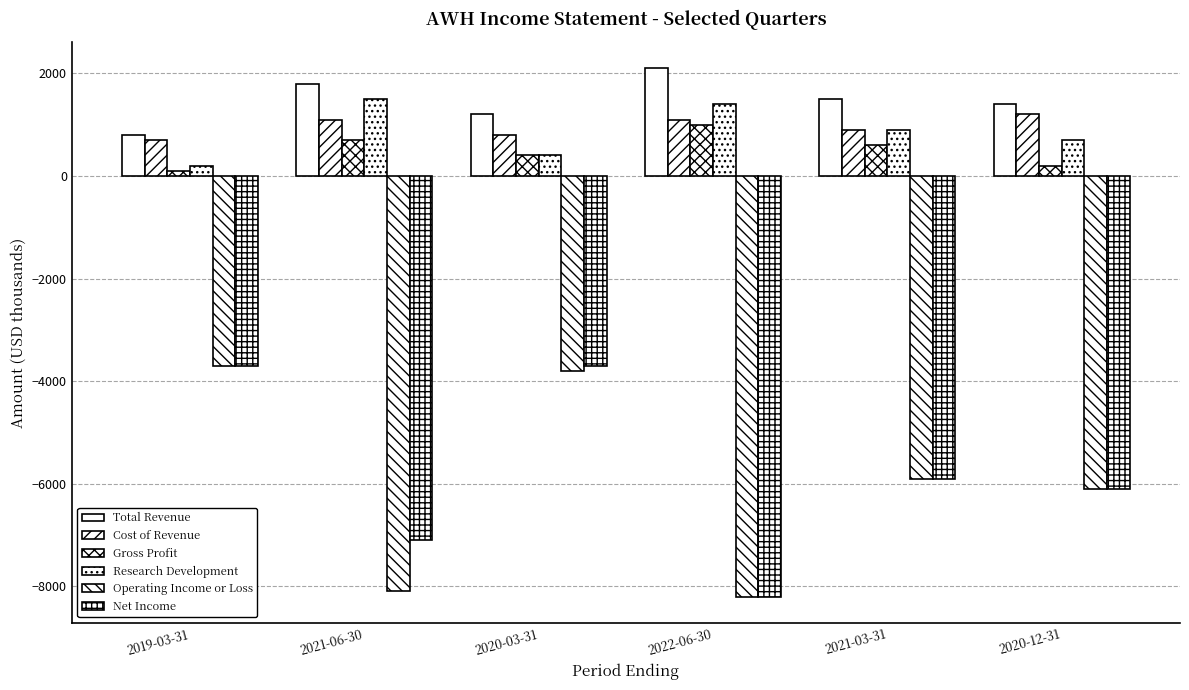

What position from the left is 2021-06-30?

2